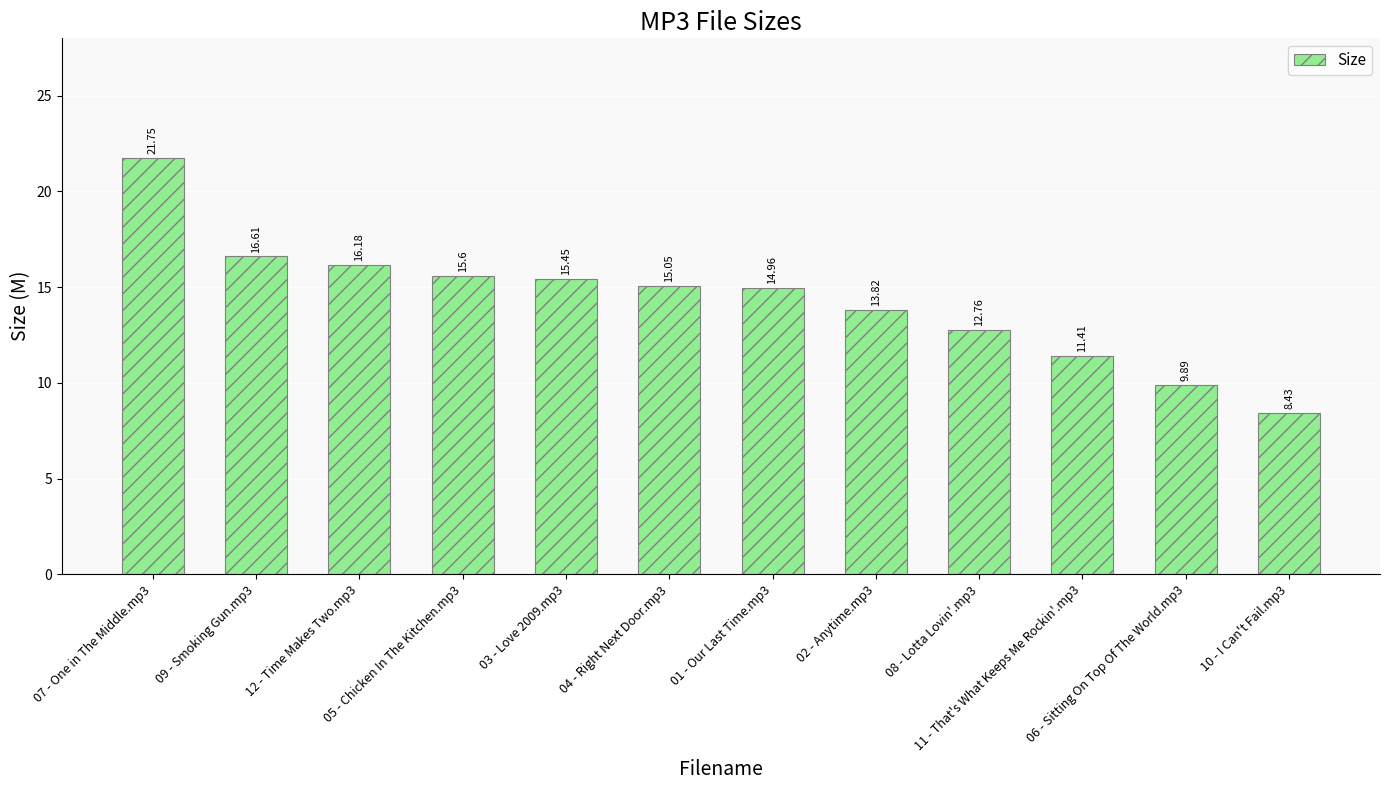

At which label does the data first exceed 15?

07 - One in The Middle.mp3